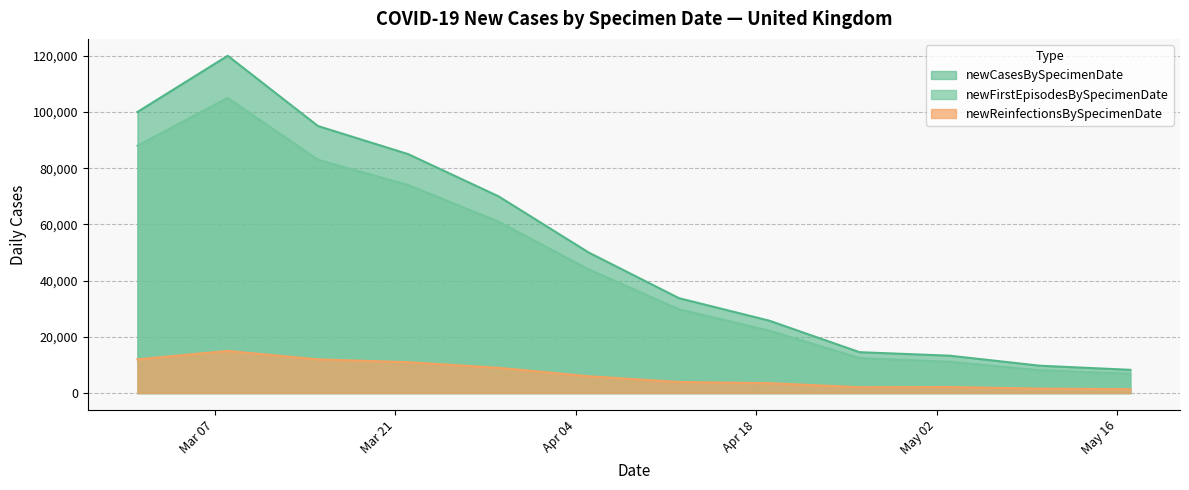

Rank the series by their maximum value, from highest to lowest.

newCasesBySpecimenDate, newFirstEpisodesBySpecimenDate, newReinfectionsBySpecimenDate